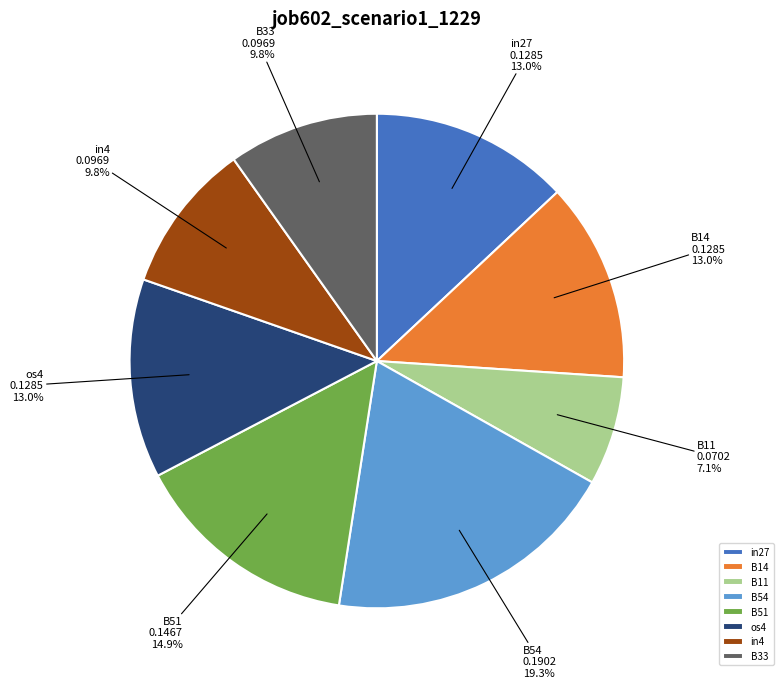

Do in27 and os4 together represent more than half of the pie?

No